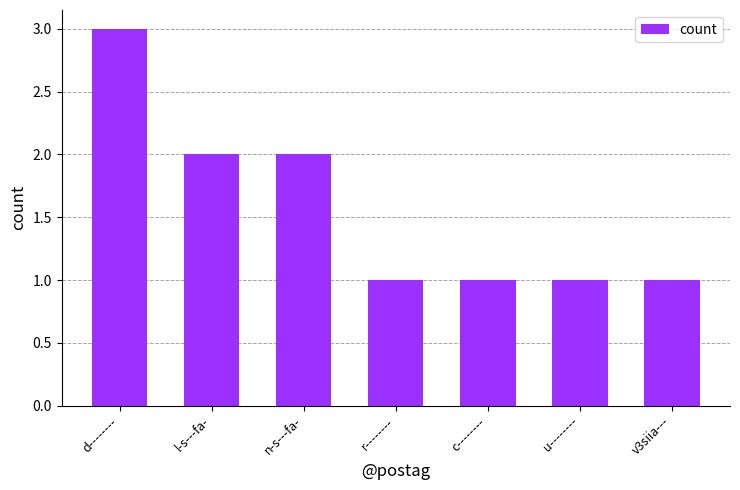

Which label corresponds to the largest value in the chart?

d--------